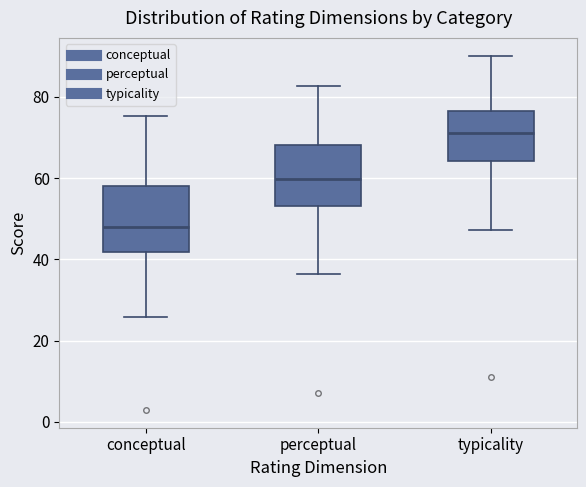

Which box has the highest median line?

typicality